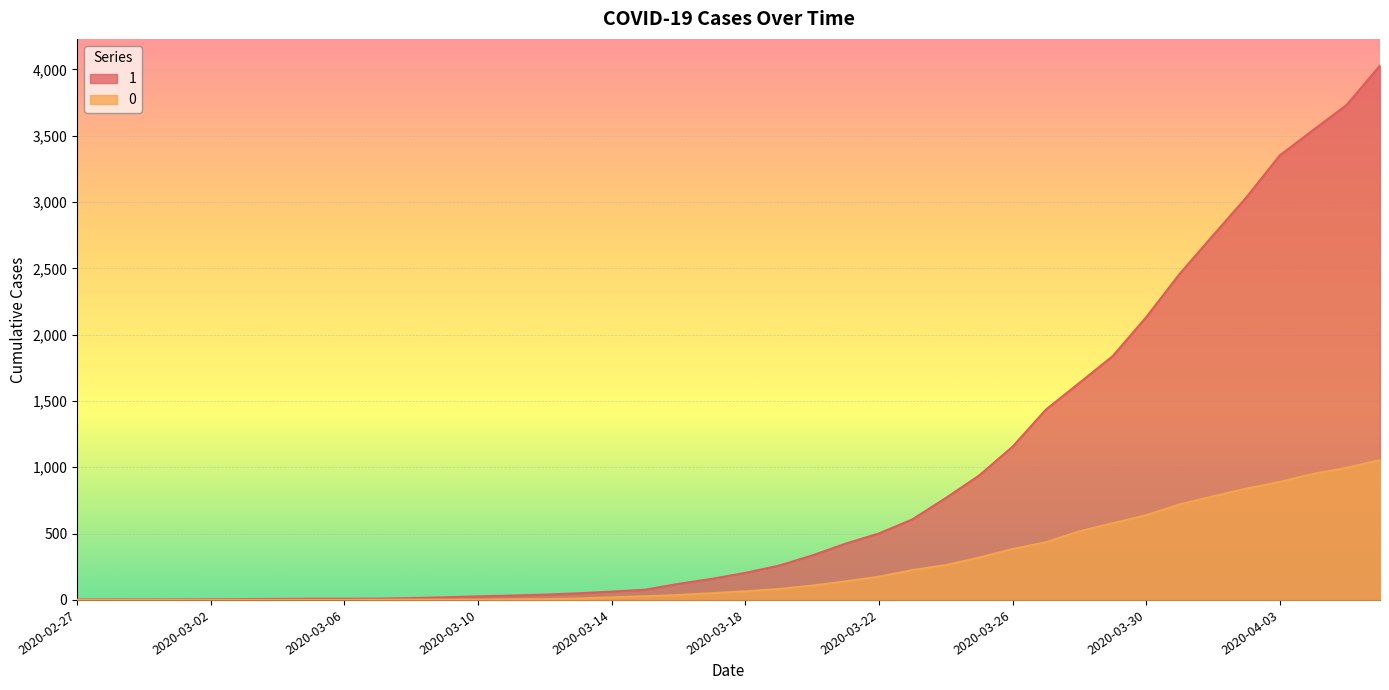

List the series in order of their overall mean, highest first.

1, 0